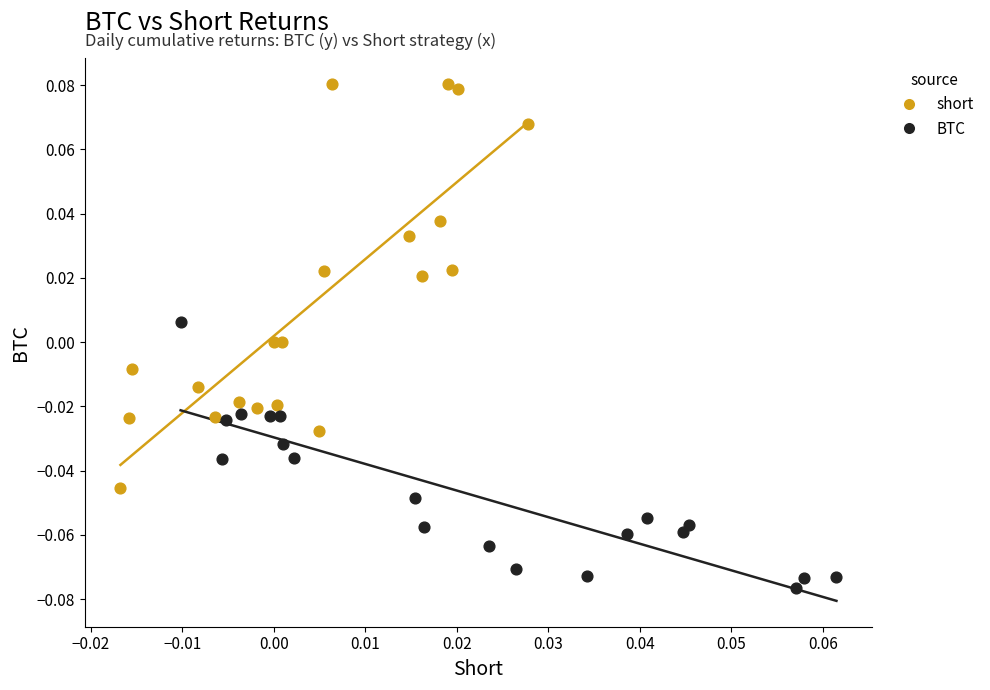

Which series reaches the maximum Y coordinate?

short